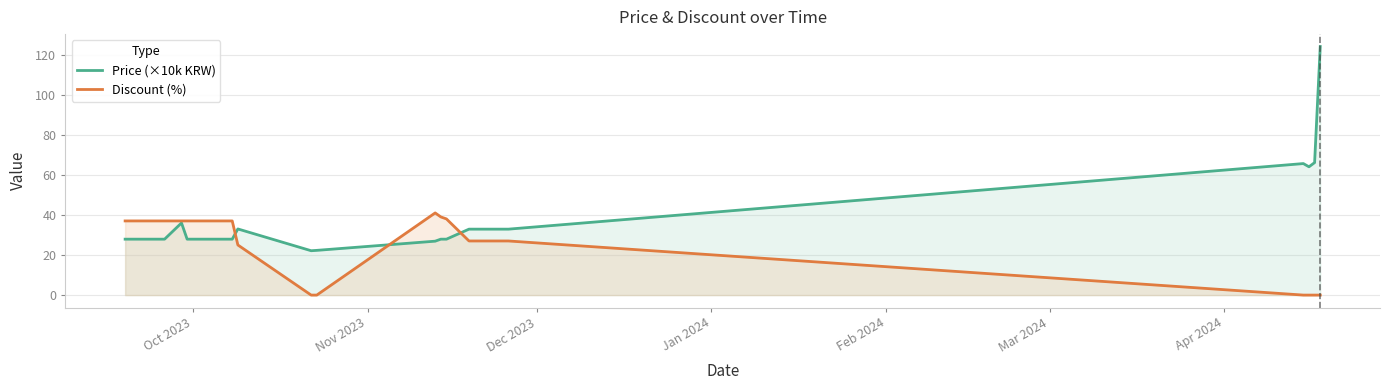

What is the maximum value shown in the chart?

124.0